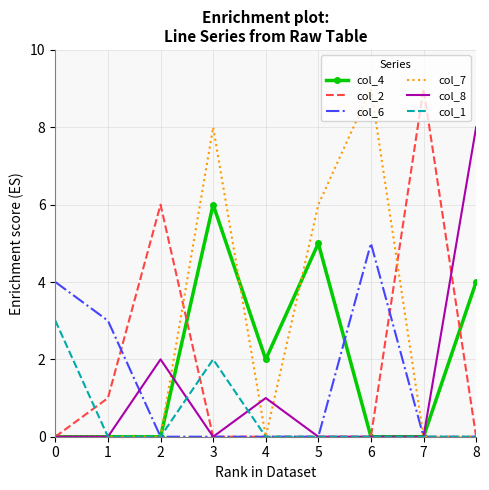

What is the maximum value shown in the chart?

9